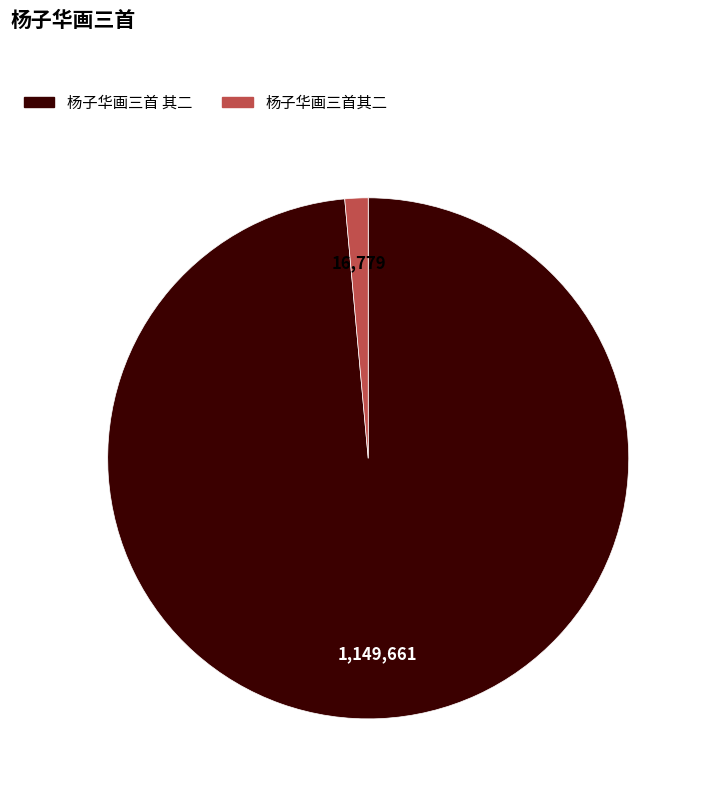

Which has a higher value, 杨子华画三首其二 or 杨子华画三首 其二?

杨子华画三首 其二